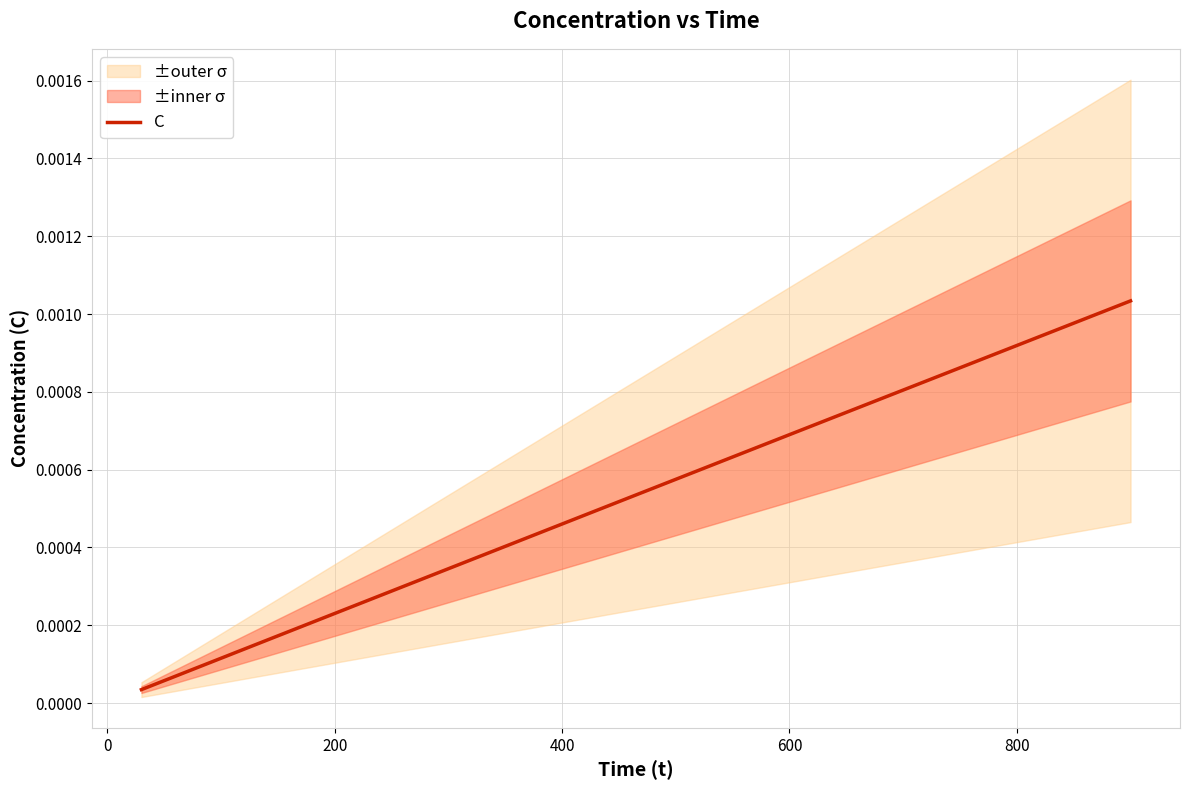

How many lines are shown in the chart?

1